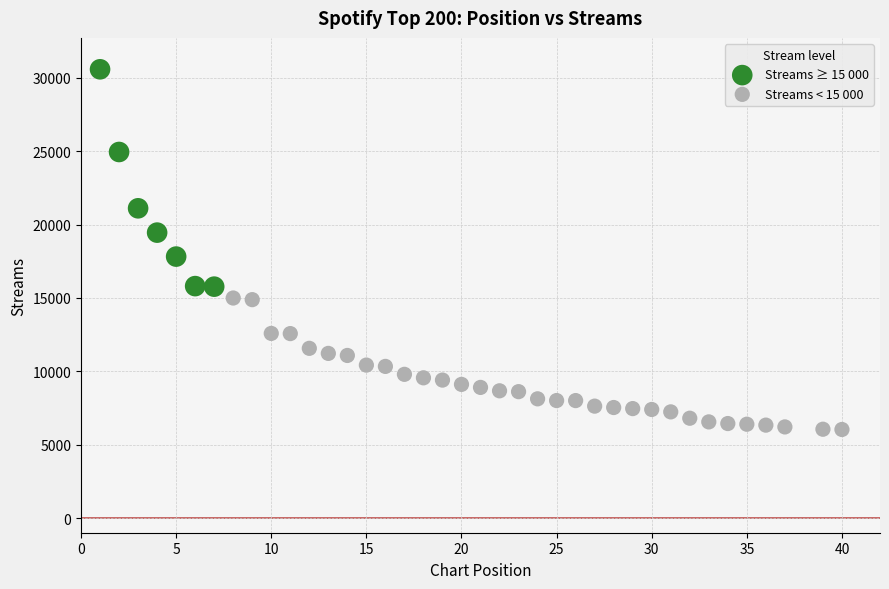

Which series reaches the minimum Y coordinate?

Streams < 15 000